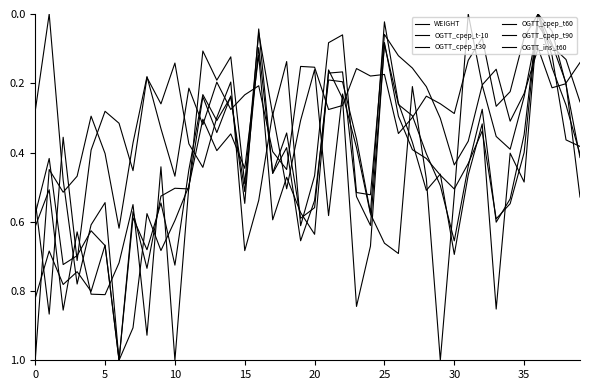

Does the chart display data point markers on the line(s)?

No